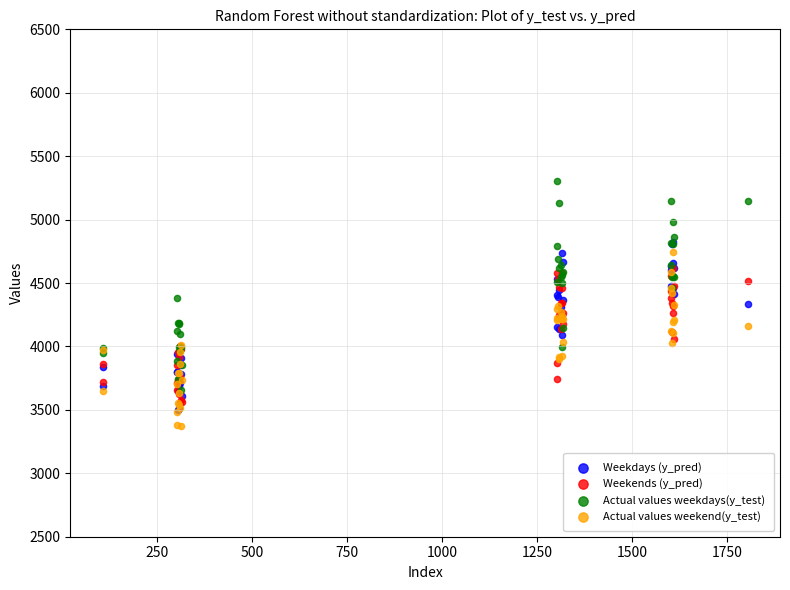

What are all the series names shown in the legend?

Weekdays (y_pred), Weekends (y_pred), Actual values weekdays(y_test), Actual values weekend(y_test)